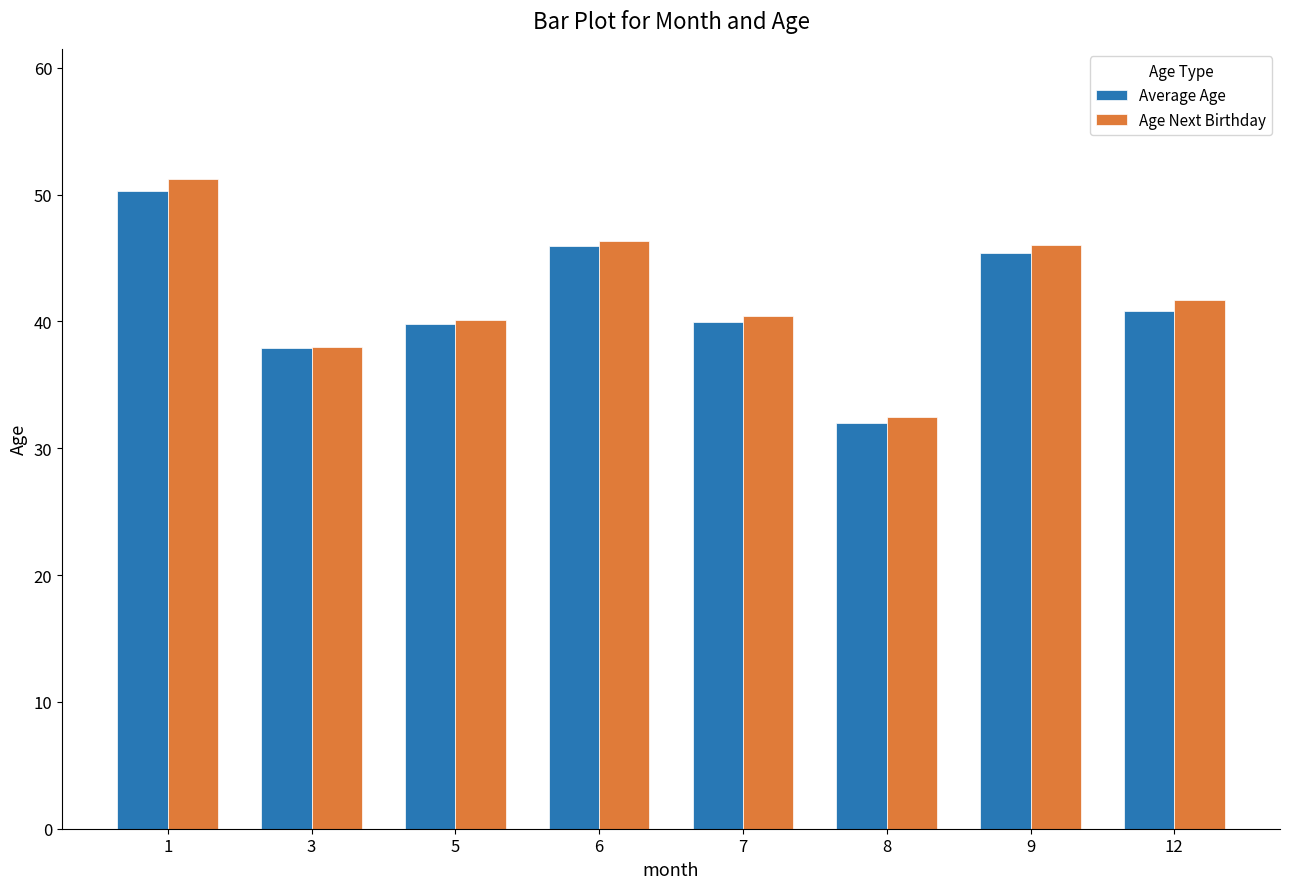

What is the difference between the Age Next Birthday values at 6 and 12?

4.7